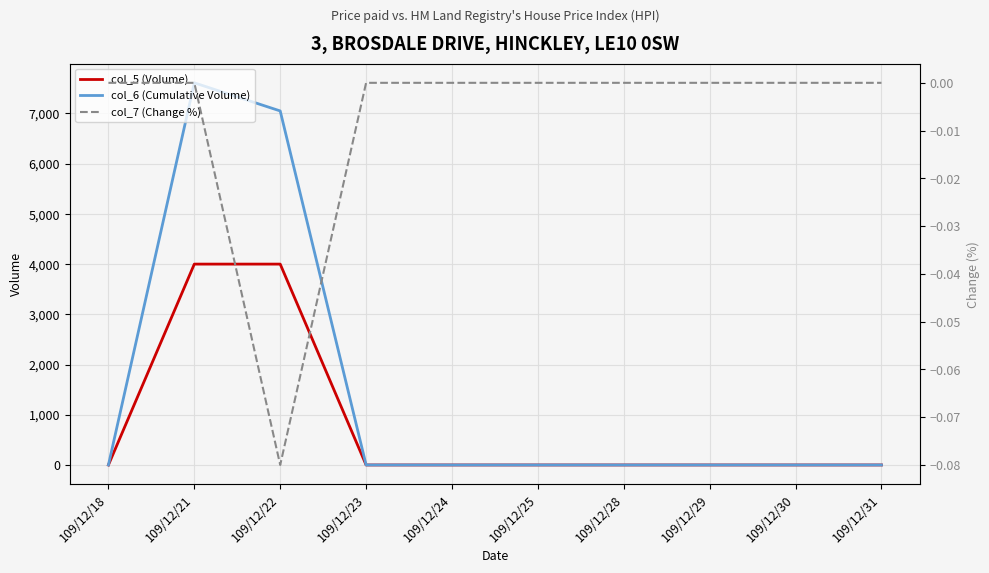

True or false: col_5 (Volume) and col_7 (Change %) intersect in this chart.

False